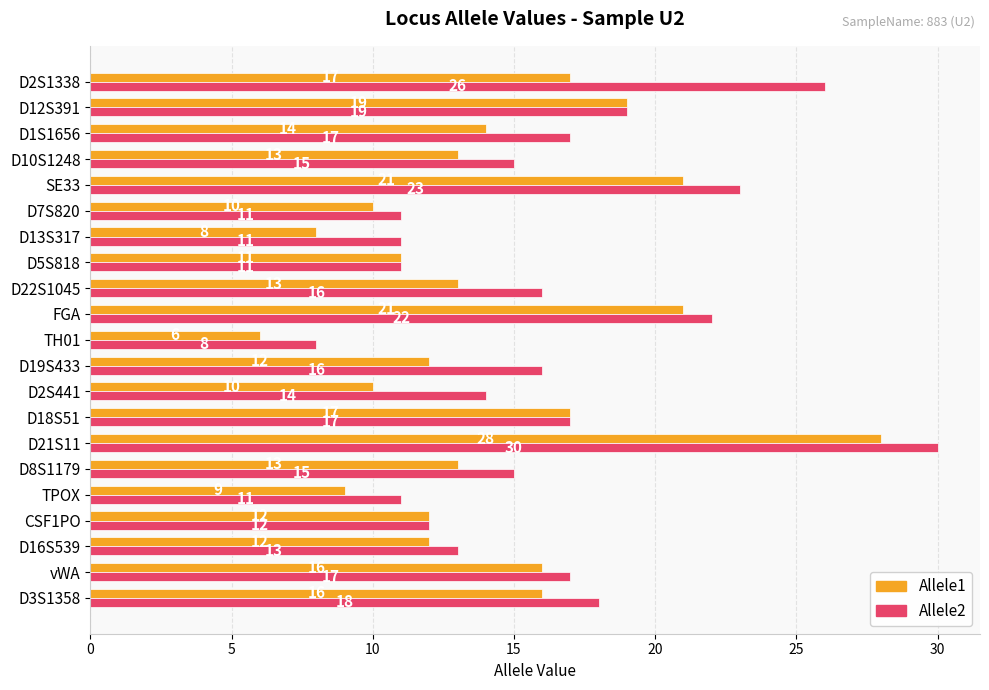

What is the difference between the highest and lowest values at D13S317?

3